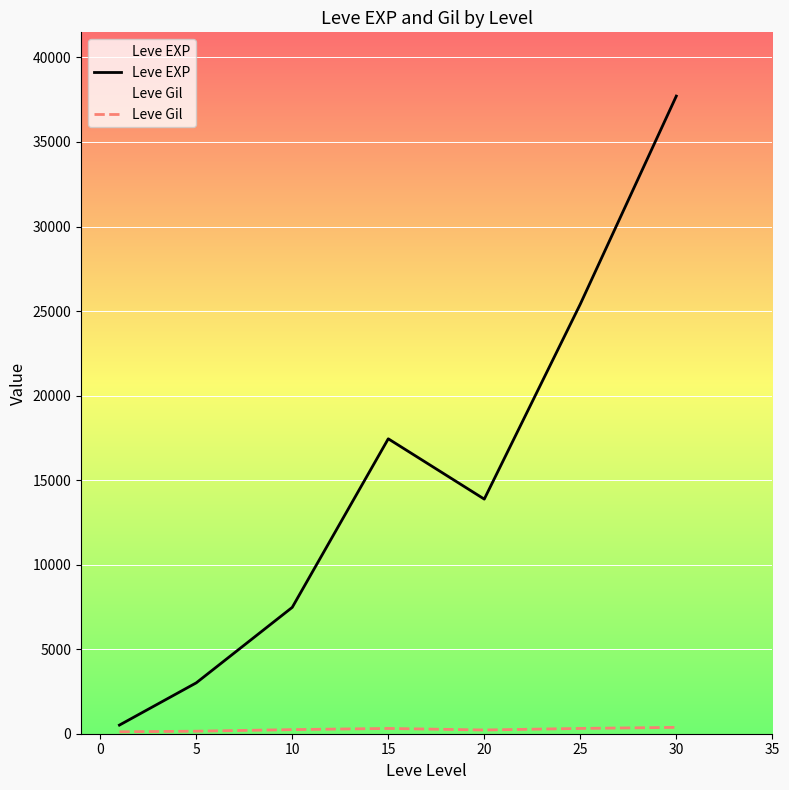

Which series has the largest total across all categories?

Leve EXP